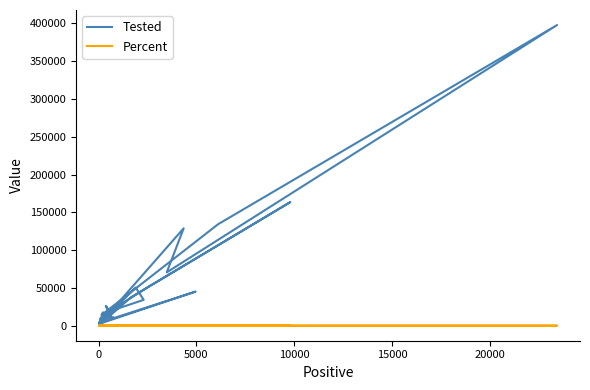

How many values in the Percent series are below 3?

20